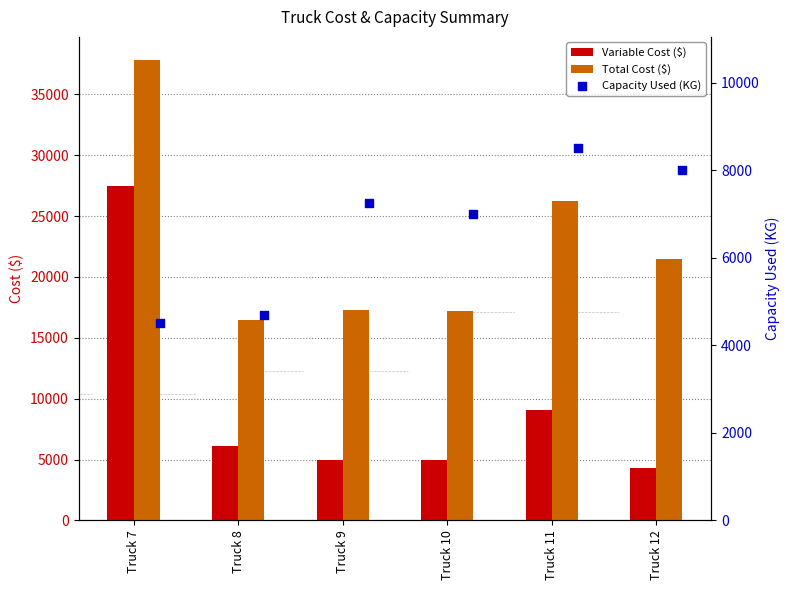

Which series has the widest spread of Y values?

Variable Cost ($)